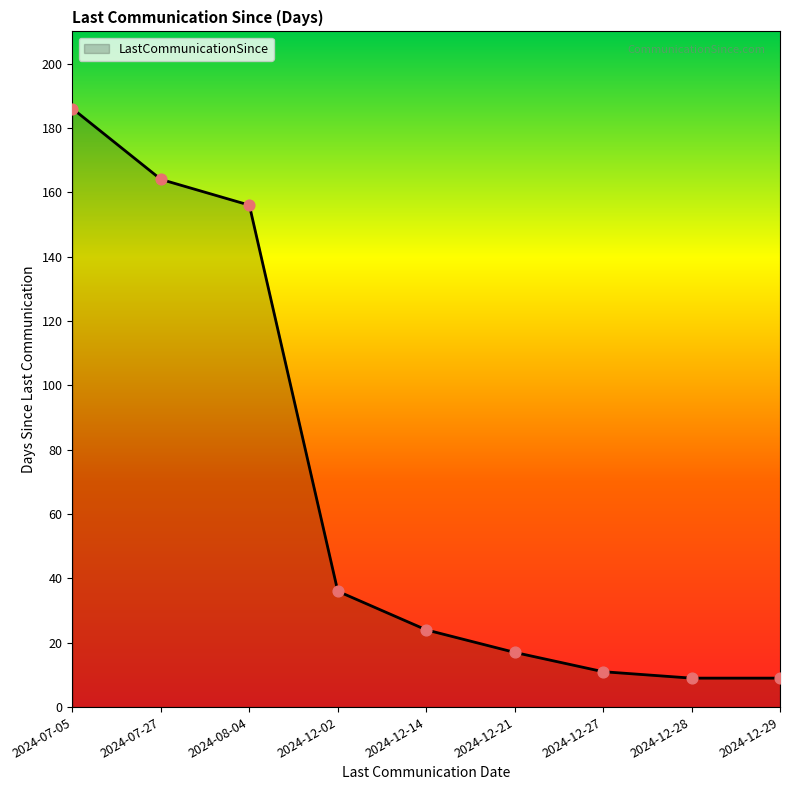

Which has a higher value, 2024-07-05 or 2024-12-29?

2024-07-05